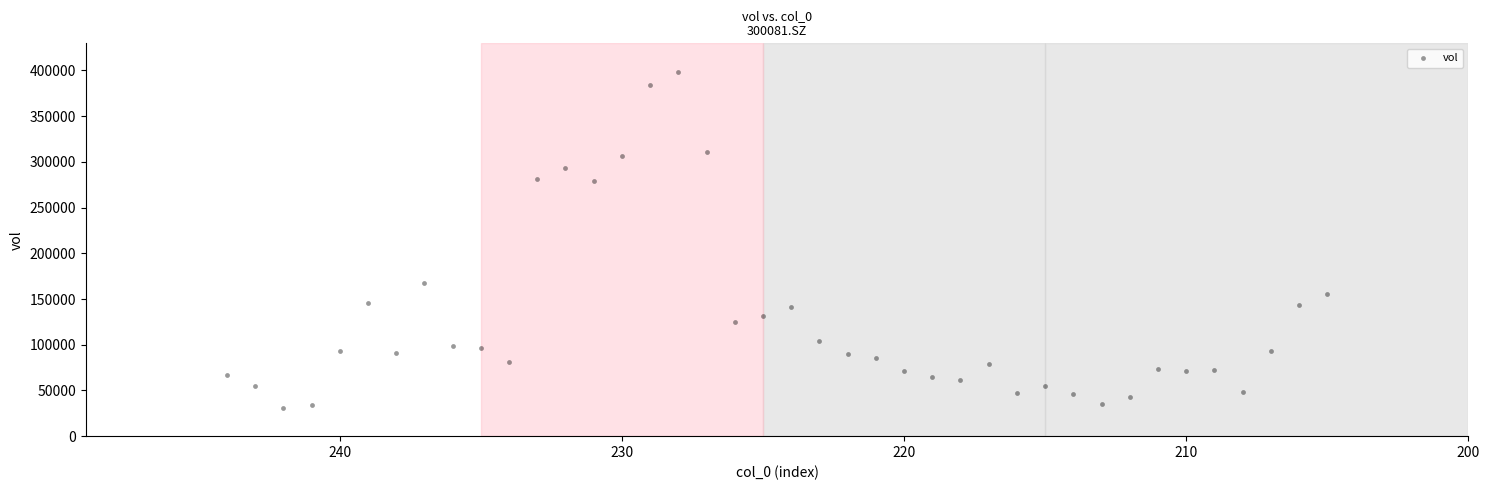

What Y value in the scatter plot is closest to 214424?

167616.2